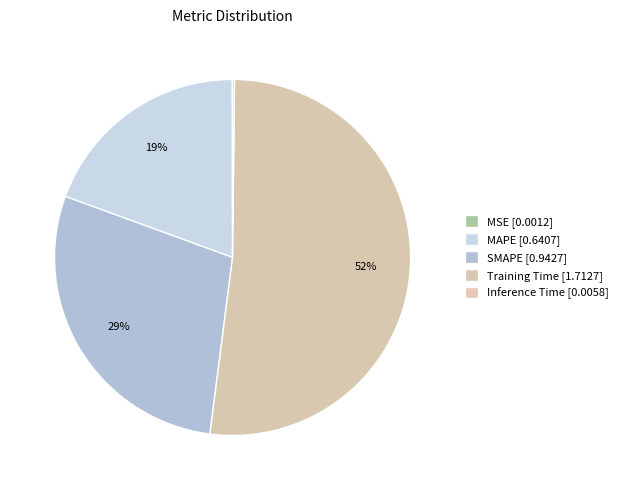

What is the change in value from MAPE to Training Time?

+1.1